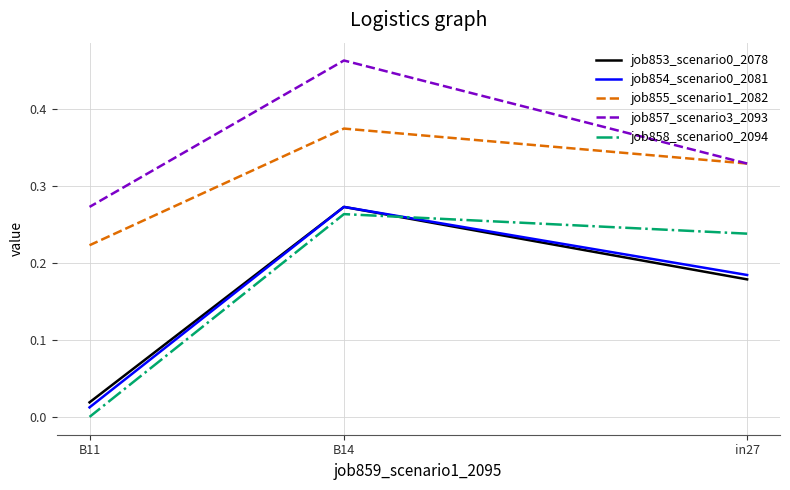

What is the total value across all series at B11?

0.5